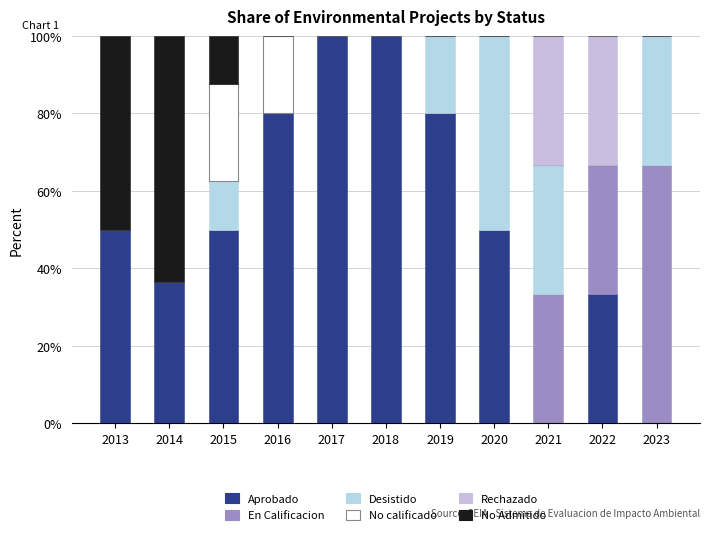

Does the chart contain stacked bars?

Yes